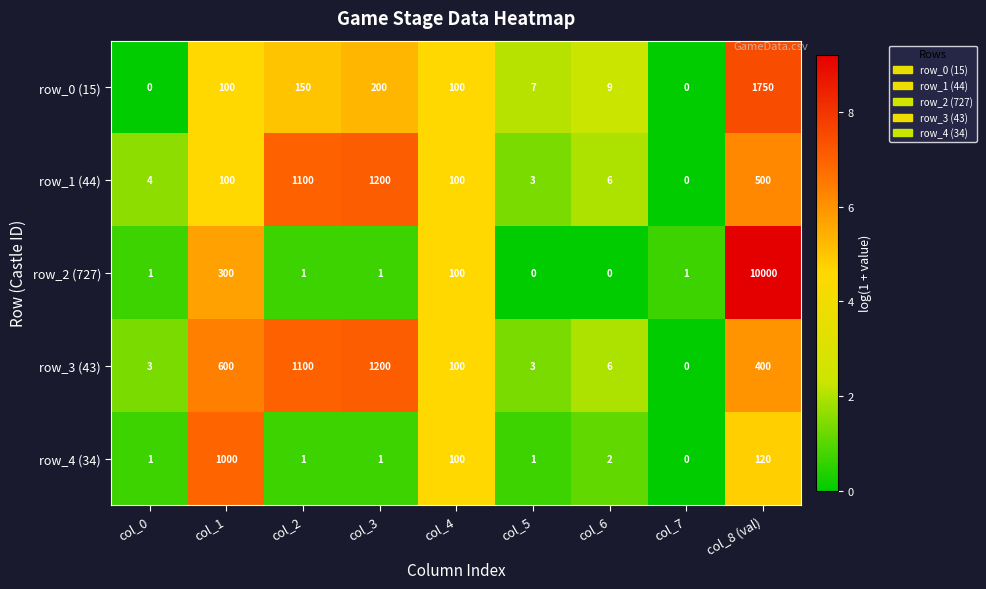

Which series has the widest spread of values?

row_2 (727)